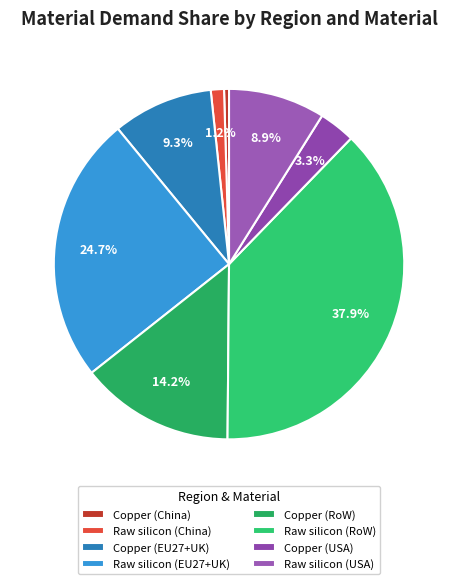

Is it true that Raw silicon (RoW) is 23% of the pie?

False